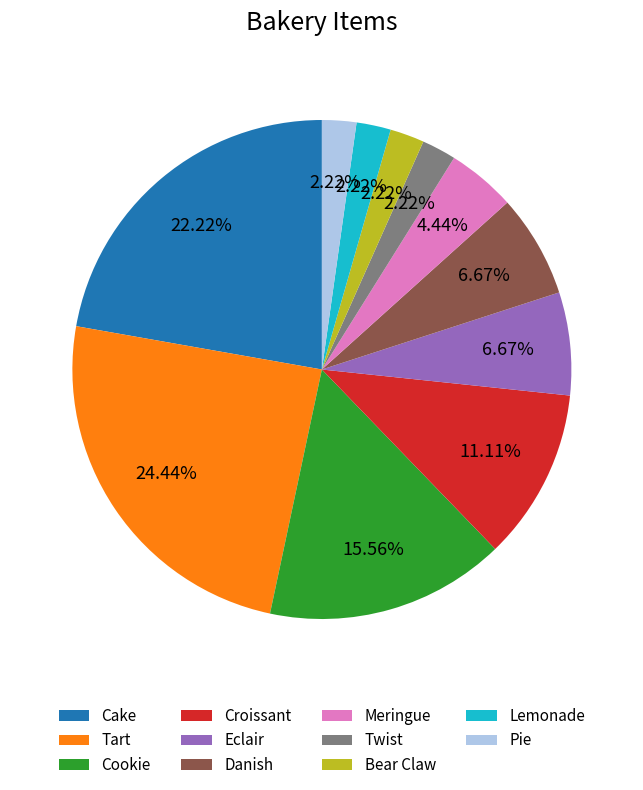

What portion of the pie excludes Lemonade?

97.8%